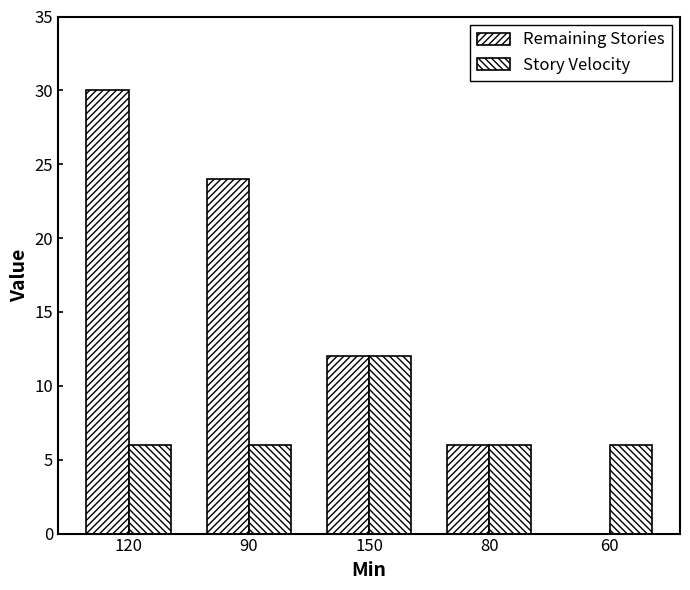

Reading left to right, what are all the values shown in this chart?

Remaining Stories: 30	24	12	6	0
Story Velocity: 6	6	12	6	6